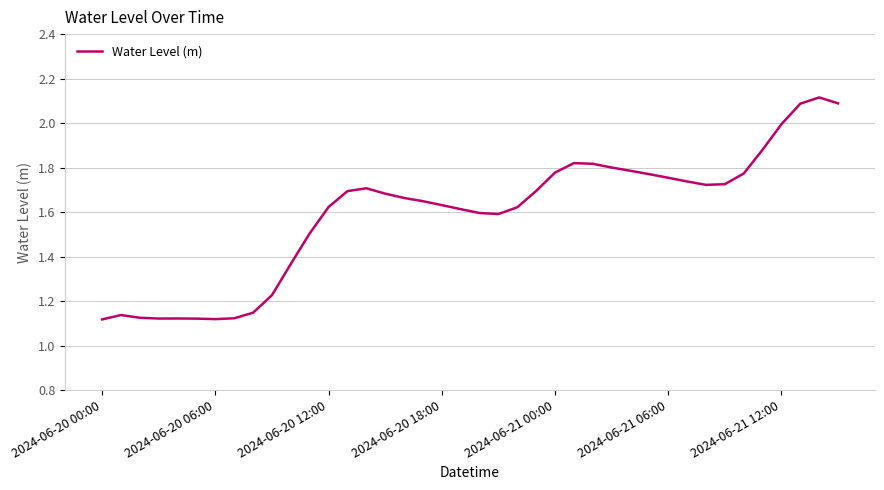

What is the difference between the maximum and minimum values?

1.0